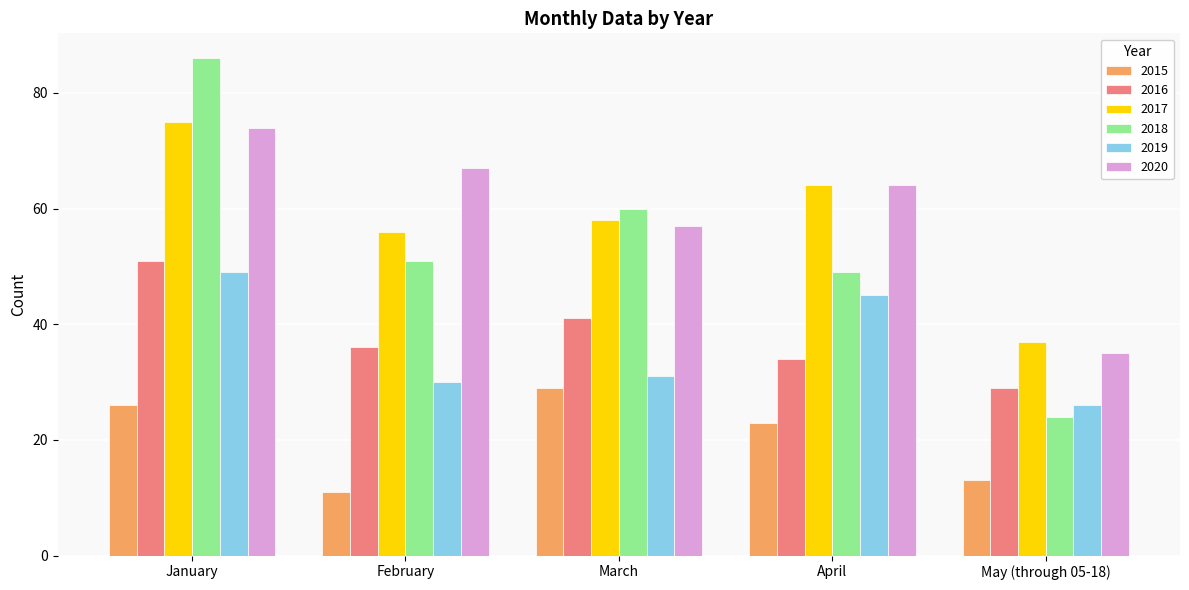

What is the difference between the highest and lowest values at February?

56